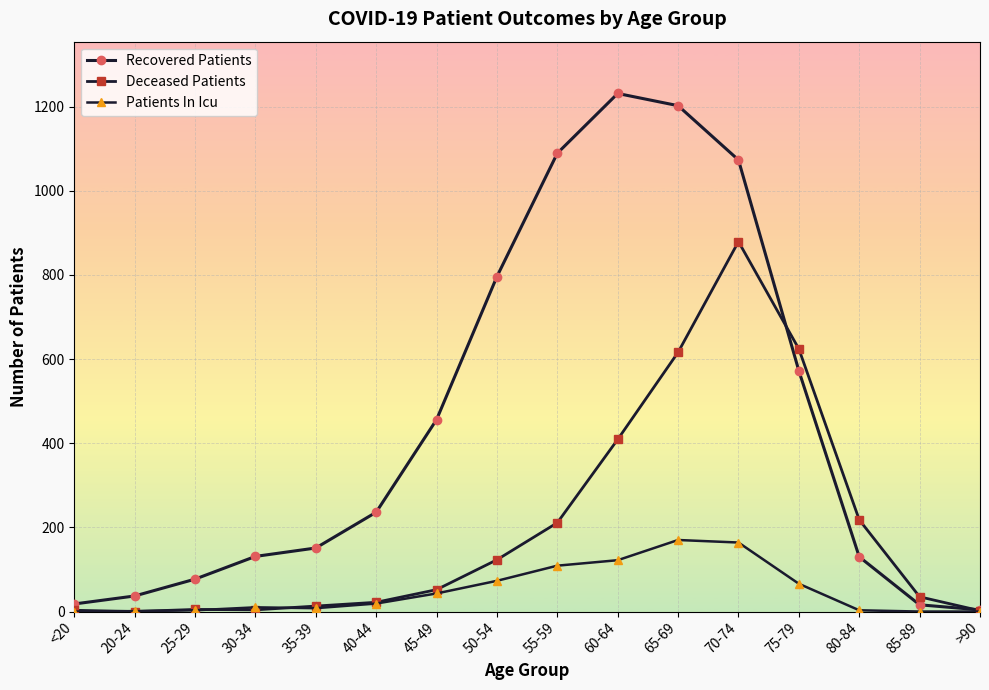

True or false: Recovered Patients and Deceased Patients intersect in this chart.

True